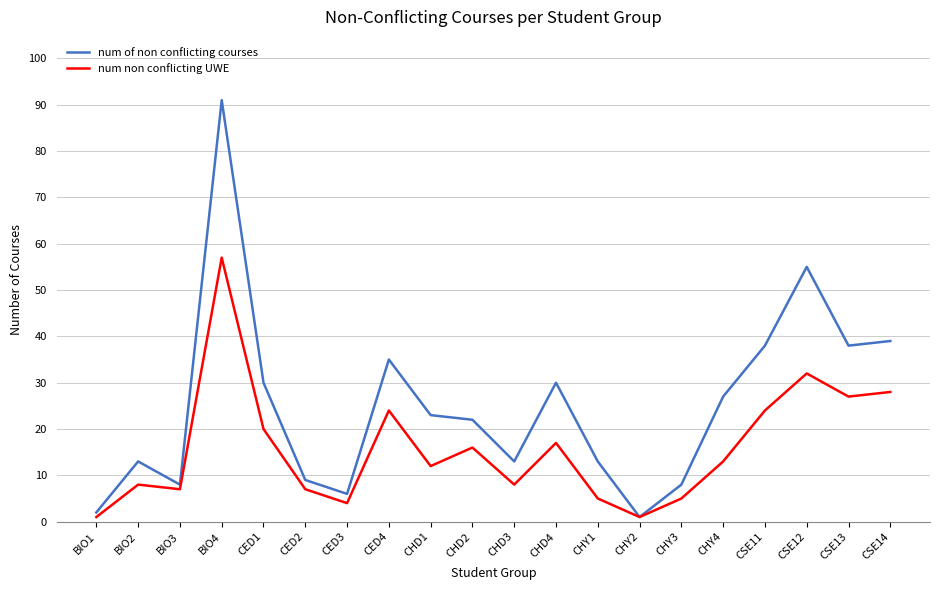

Reading left to right, extract all data points from this chart.

num of non conflicting courses: 2	13	8	91	30	9	6	35	23	22	13	30	13	1	8	27	38	55	38	39
num non conflicting UWE: 1	8	7	57	20	7	4	24	12	16	8	17	5	1	5	13	24	32	27	28